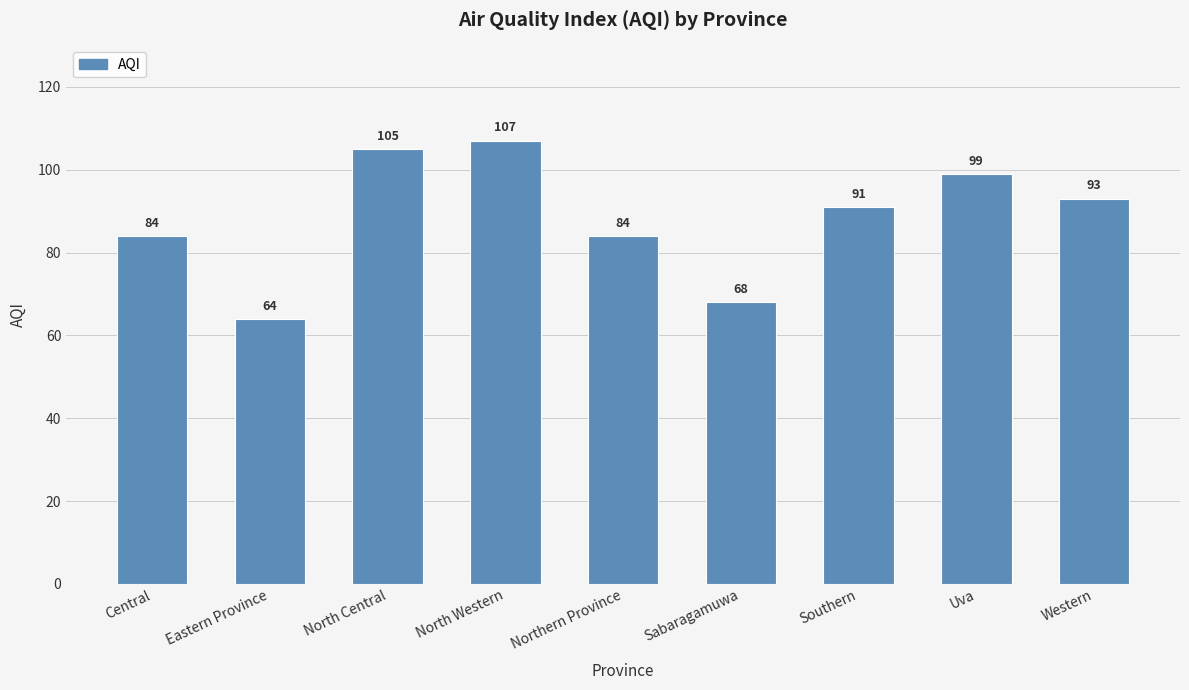

What is the value of the 2nd bar from the left?

64